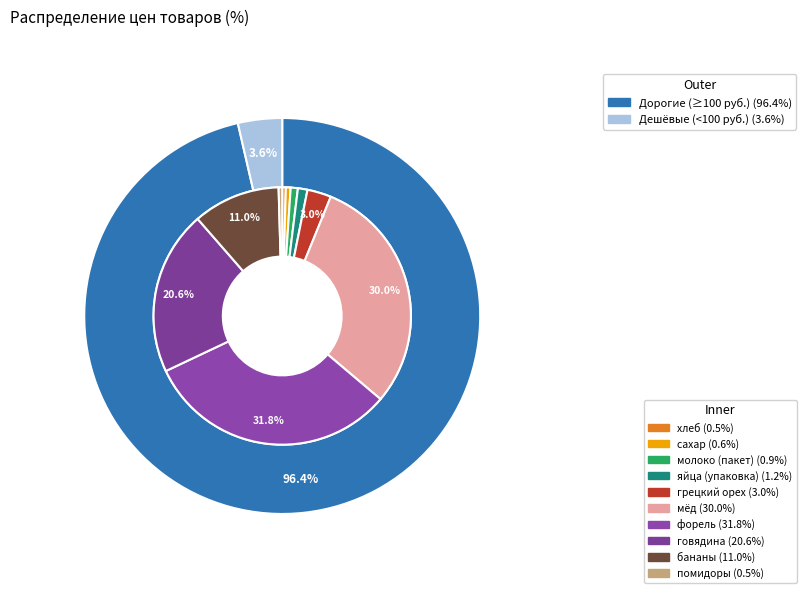

Which category has the biggest portion of the pie?

форель